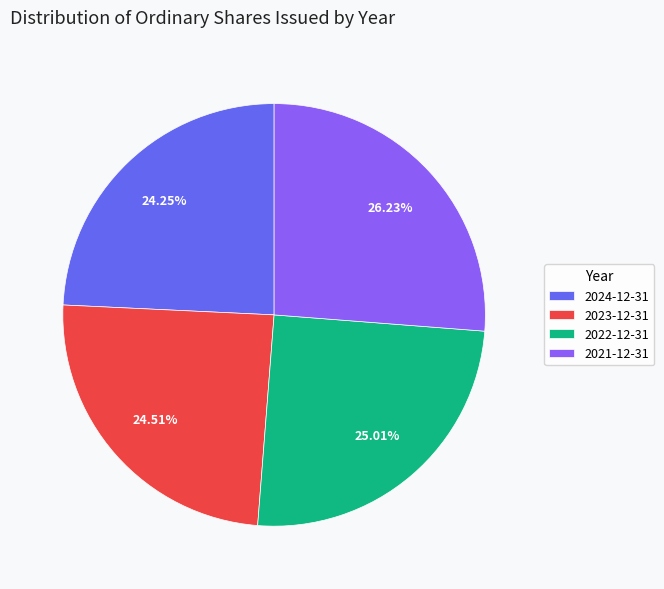

Count the number of slices in the pie.

4